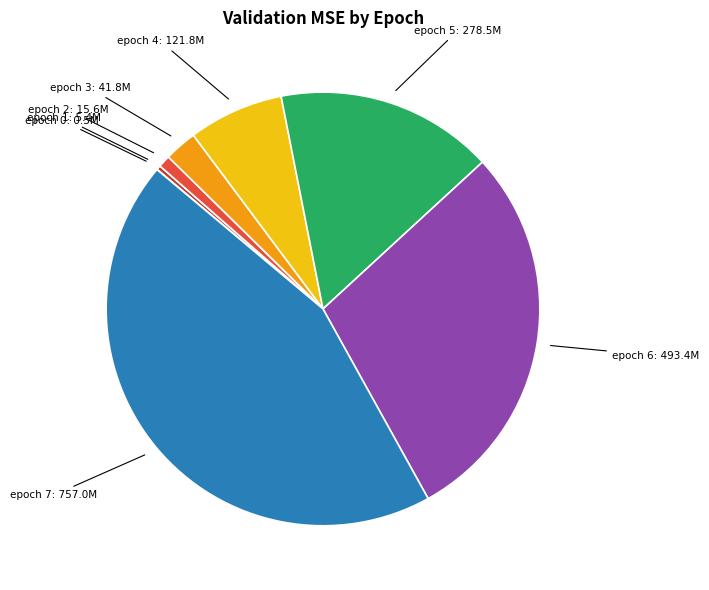

Is there any slice that represents more than half of the pie?

No